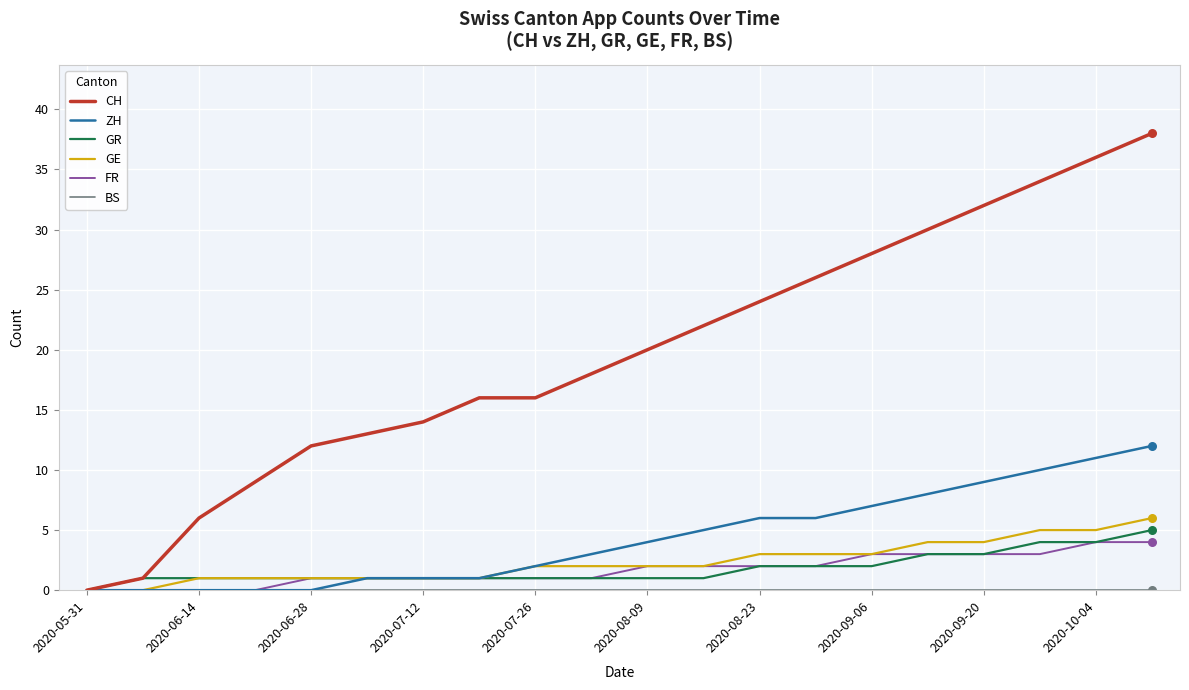

Which series has the largest total across all categories?

CH